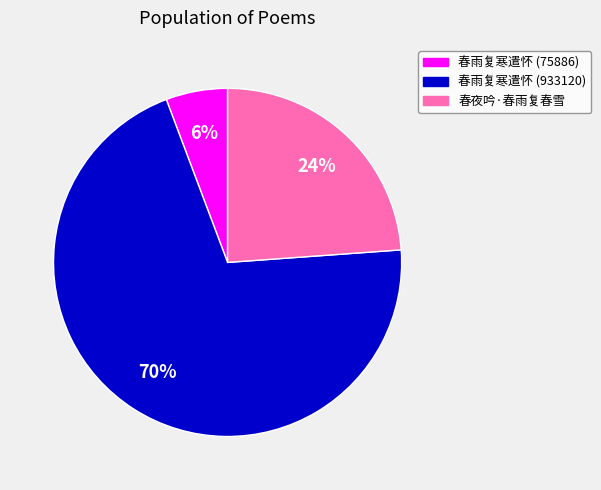

Combined, do 春雨复寒遣怀 (75886) and 春夜吟·春雨复春雪 account for over 50%?

No